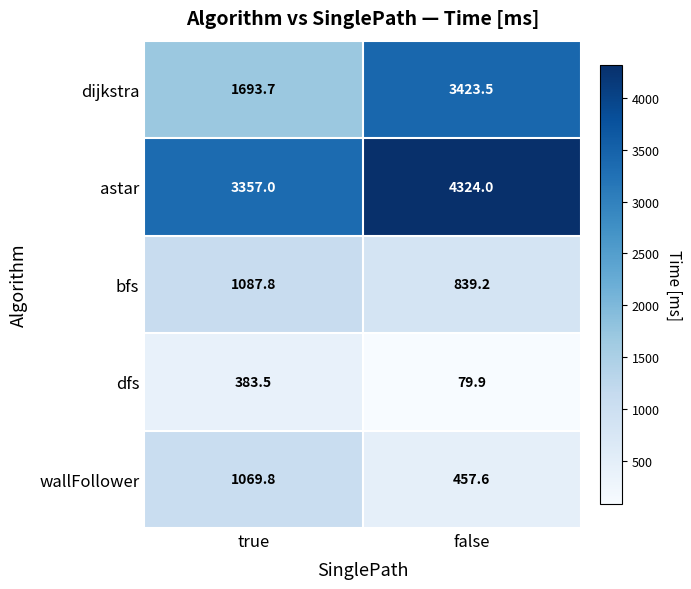

What is the average value of the astar series?

3840.5